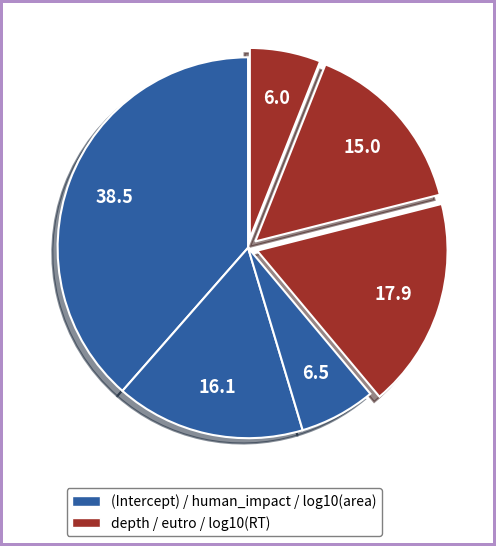

How many slices are in this pie chart?

6